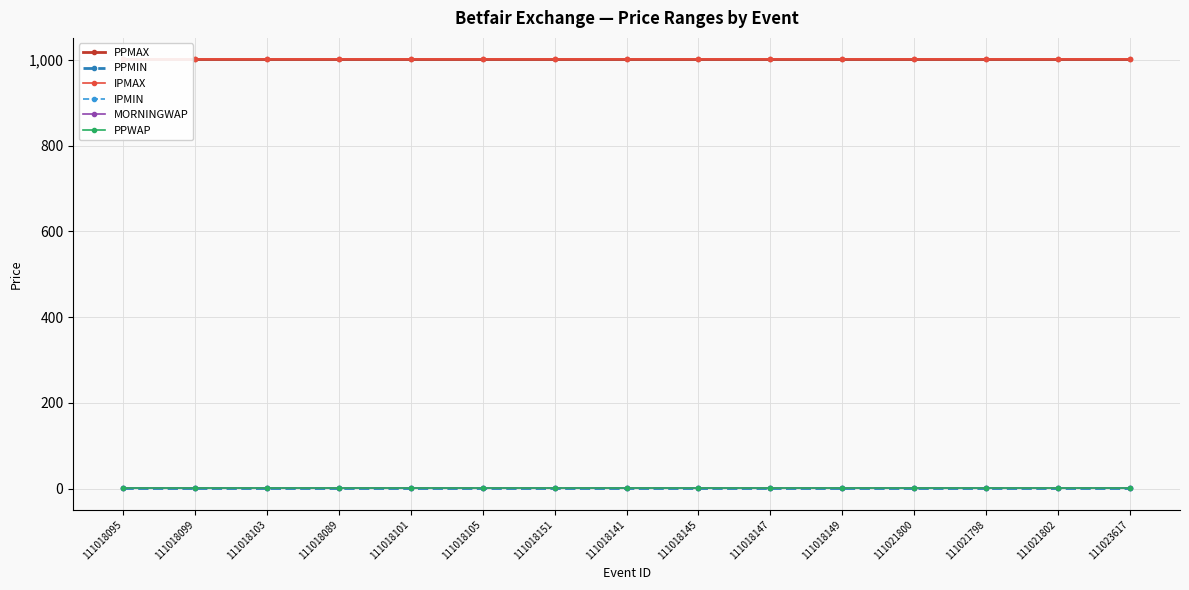

The PPMIN series shows 1 at 111021800. True or false?

False